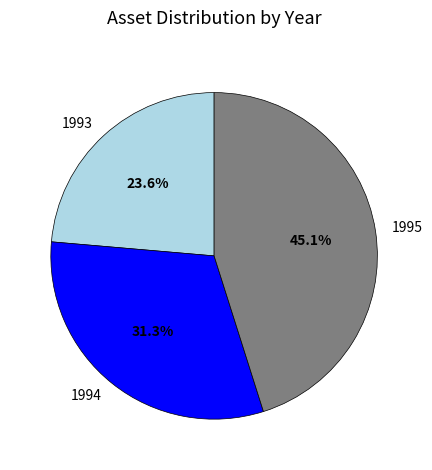

Which slice is the smallest?

1993